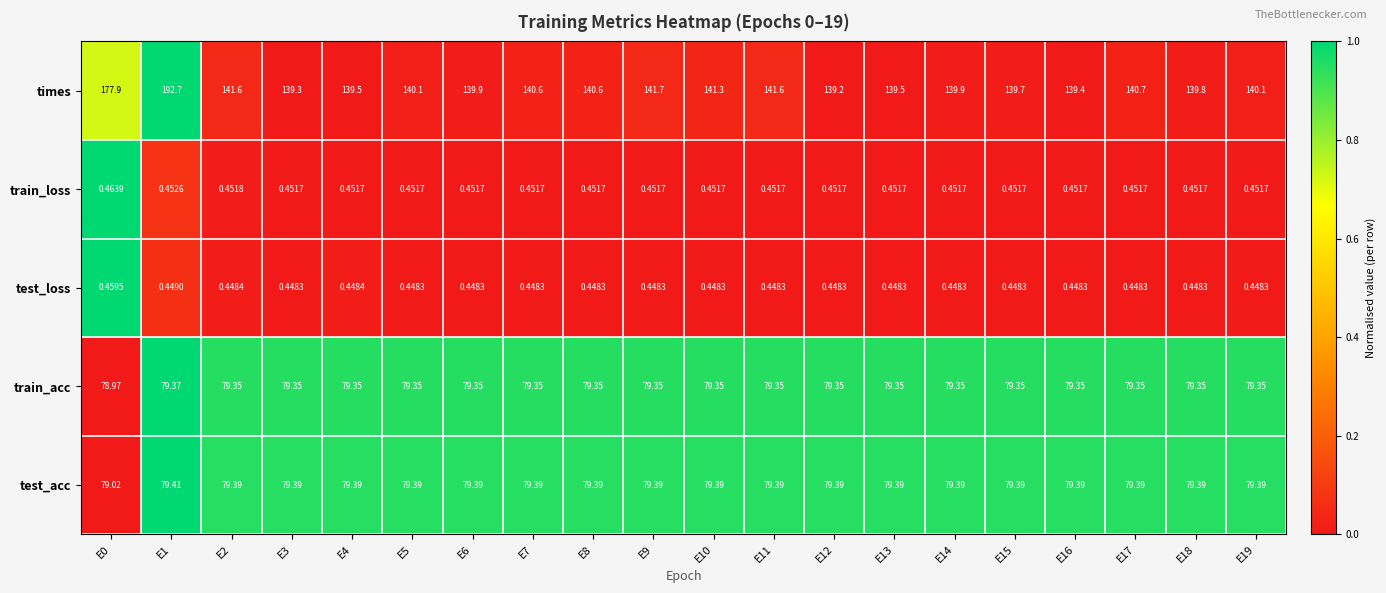

Which series has the largest total across all categories?

times